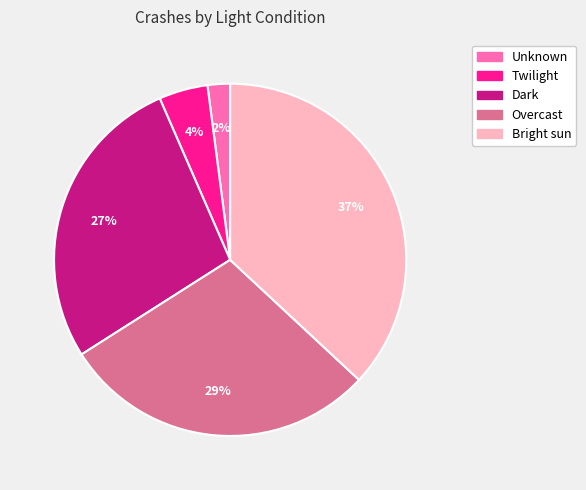

Is there a majority slice in this chart?

No